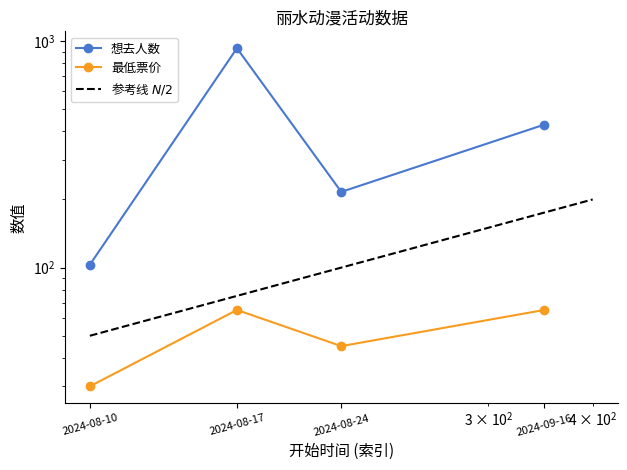

What is the value of the 想去人数 point at the 2nd from the left?

931.0